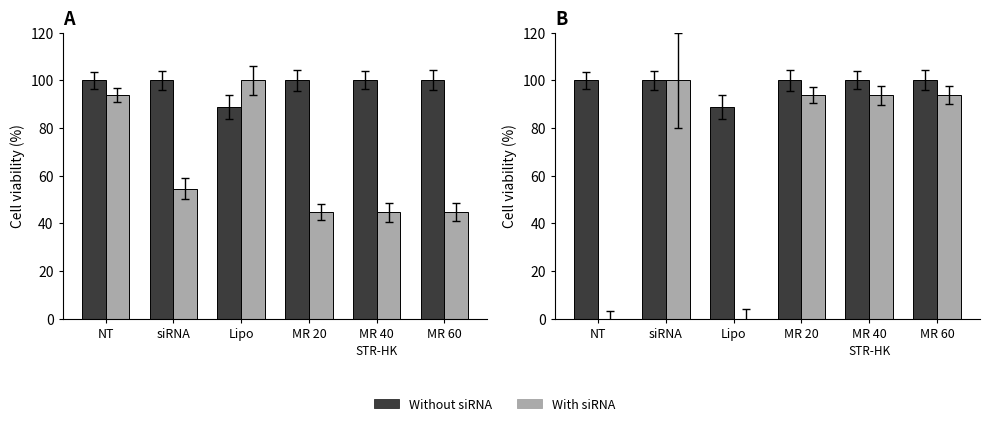

How many groups of bars are there?

6